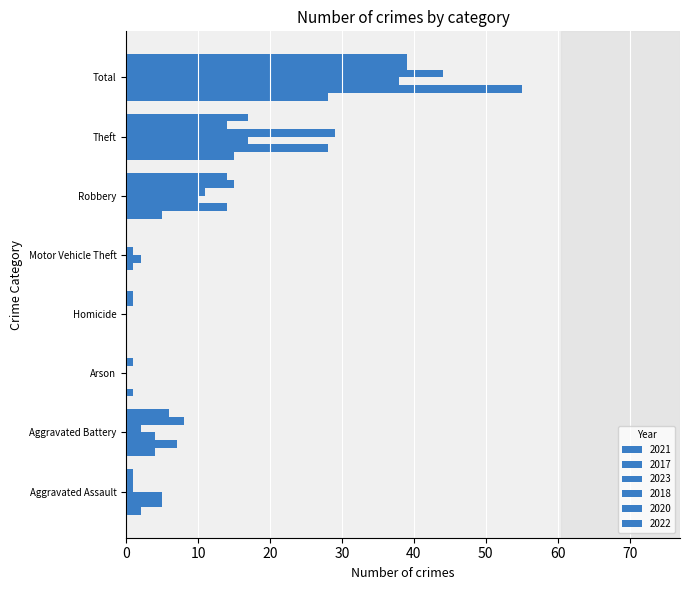

How many series are shown in this chart?

6